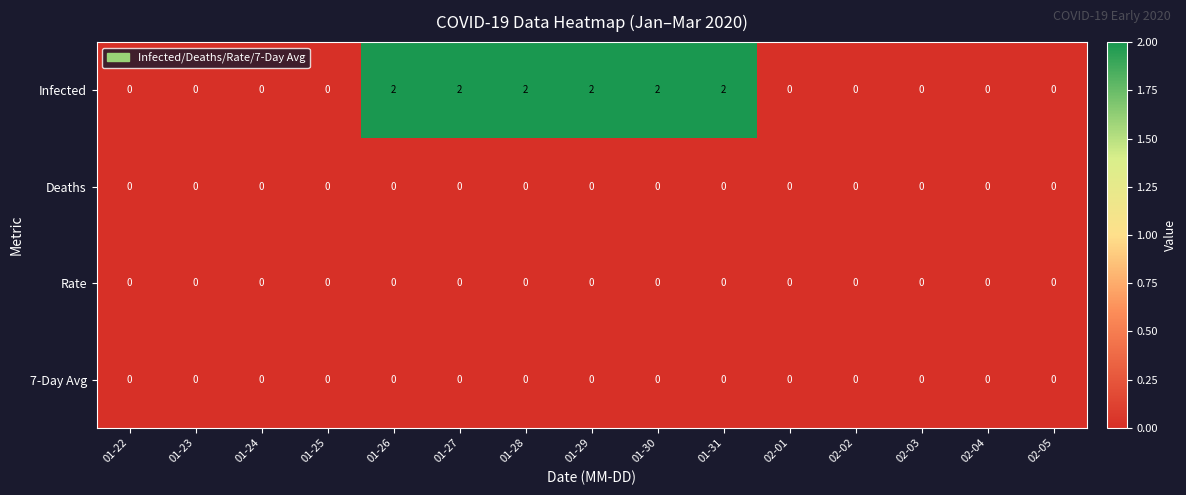

What is the spread (max minus min) of values at 01-31?

2